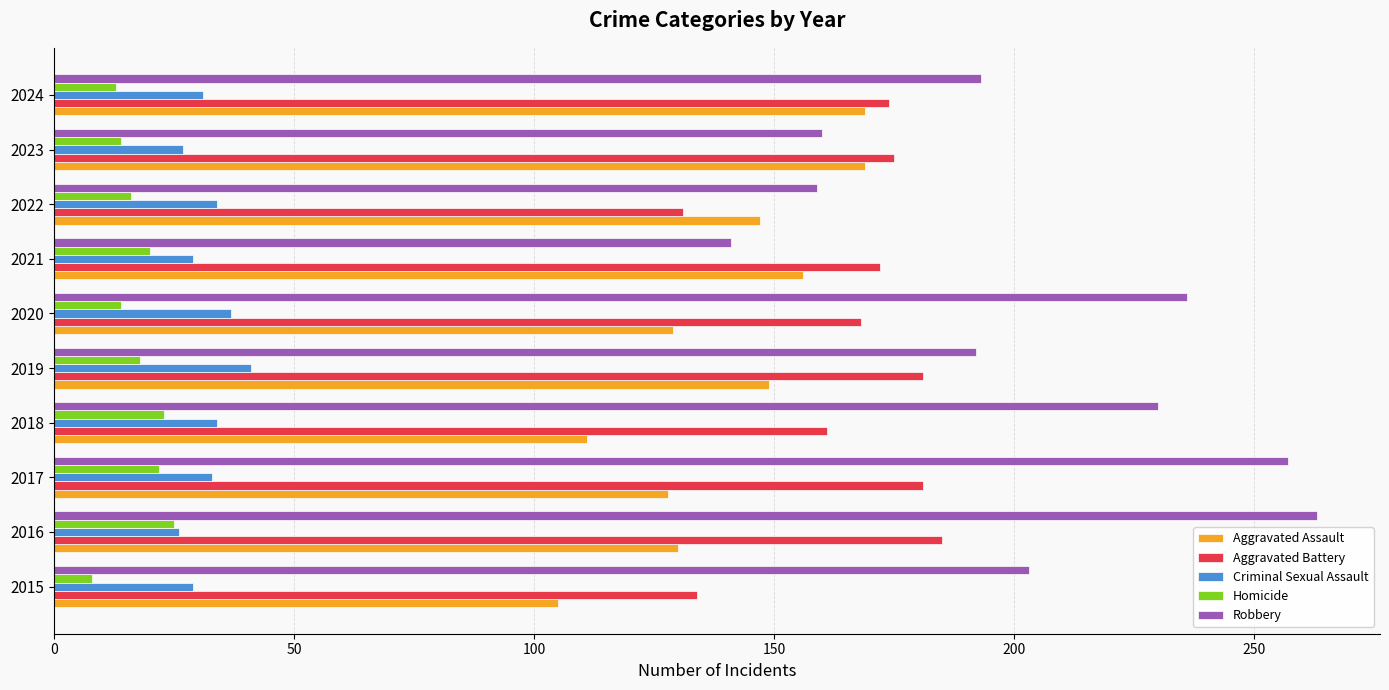

Rank the series at 2015 from highest to lowest value.

Robbery, Aggravated Battery, Aggravated Assault, Criminal Sexual Assault, Homicide